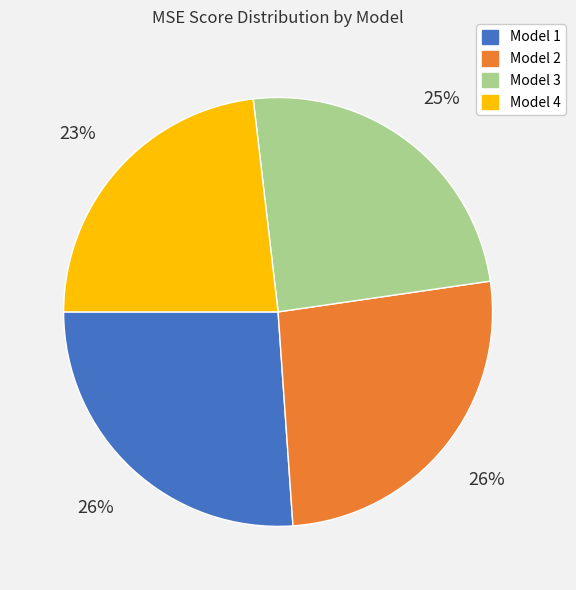

Which slice is the smallest?

Model 4